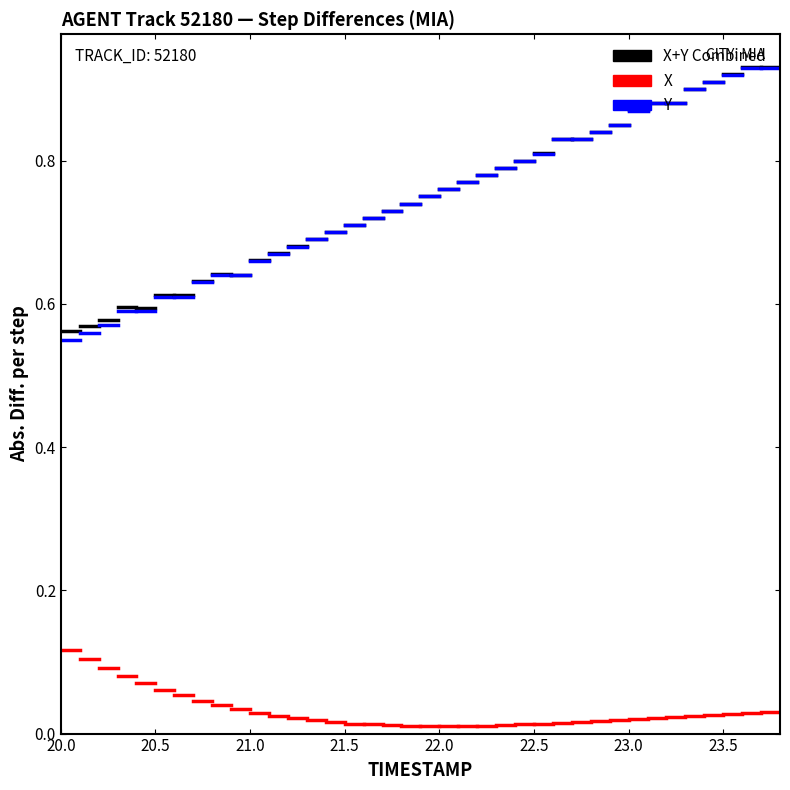

What is the maximum value for X?

0.1